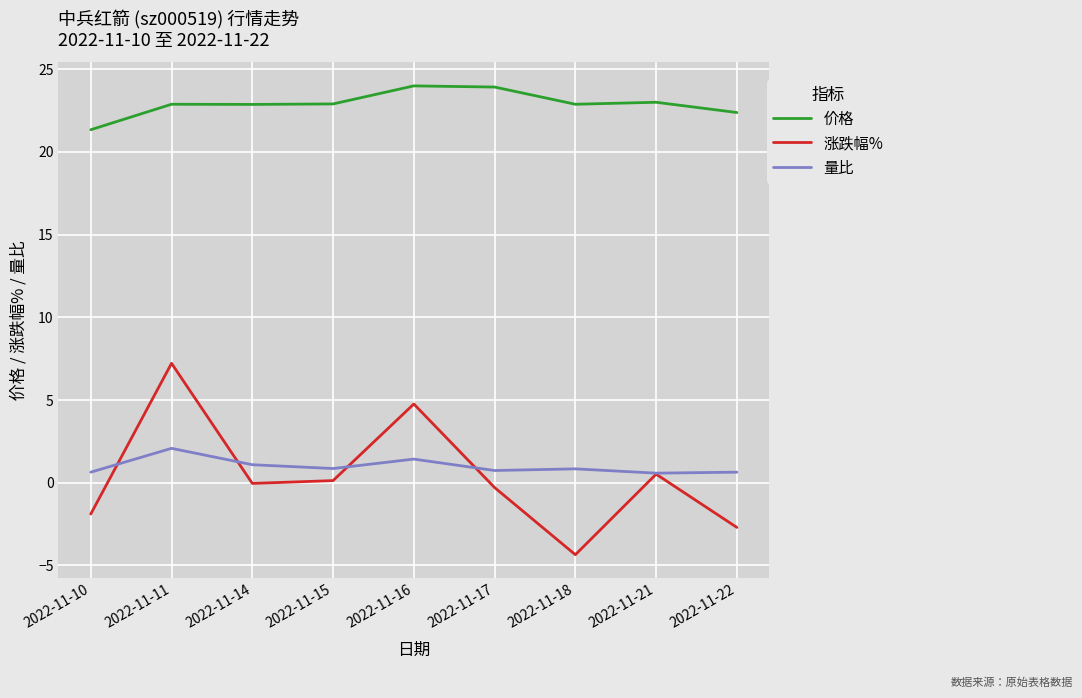

How many distinct data groups are displayed?

3